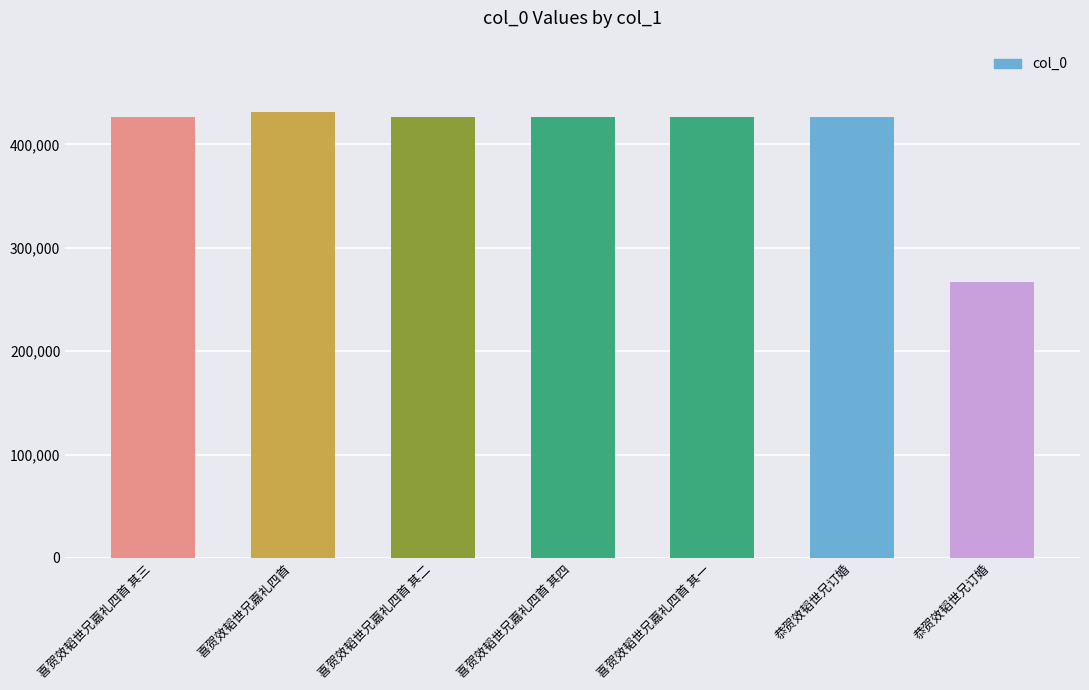

The chart shows a value of 91509 at 恭贺效韬世兄订婚. True or false?

False